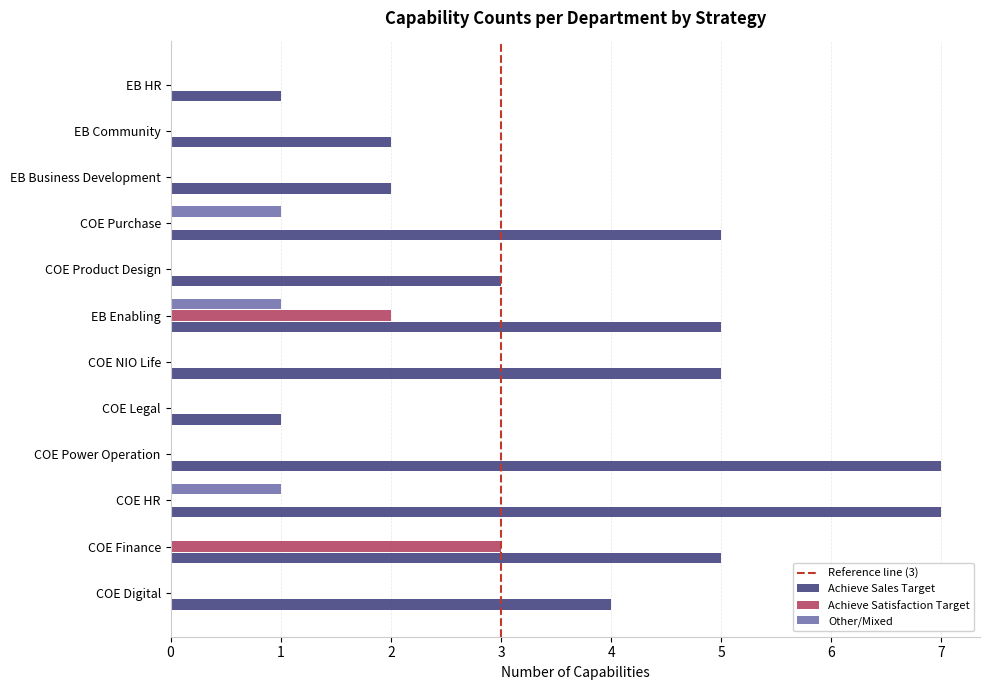

What is the sum of all Achieve Satisfaction Target values?

5